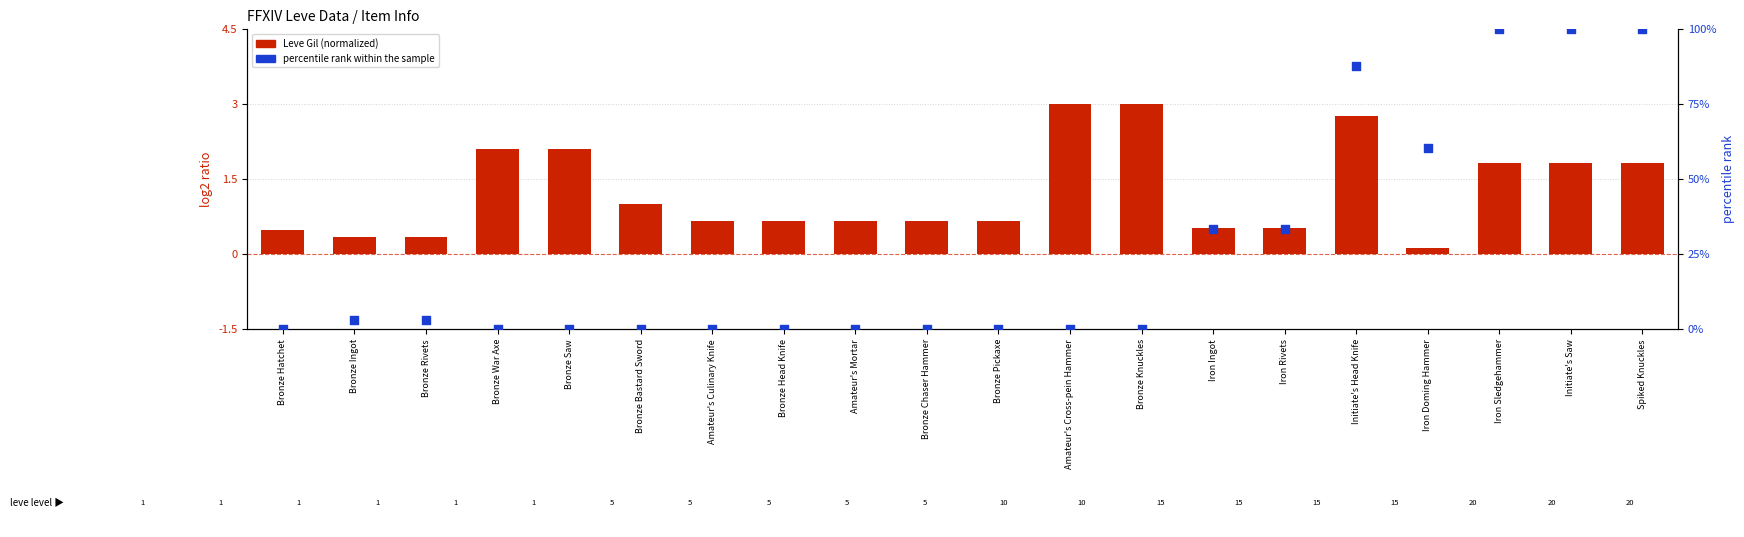

What are all the series names shown in the legend?

Leve Gil (normalized), percentile rank within the sample